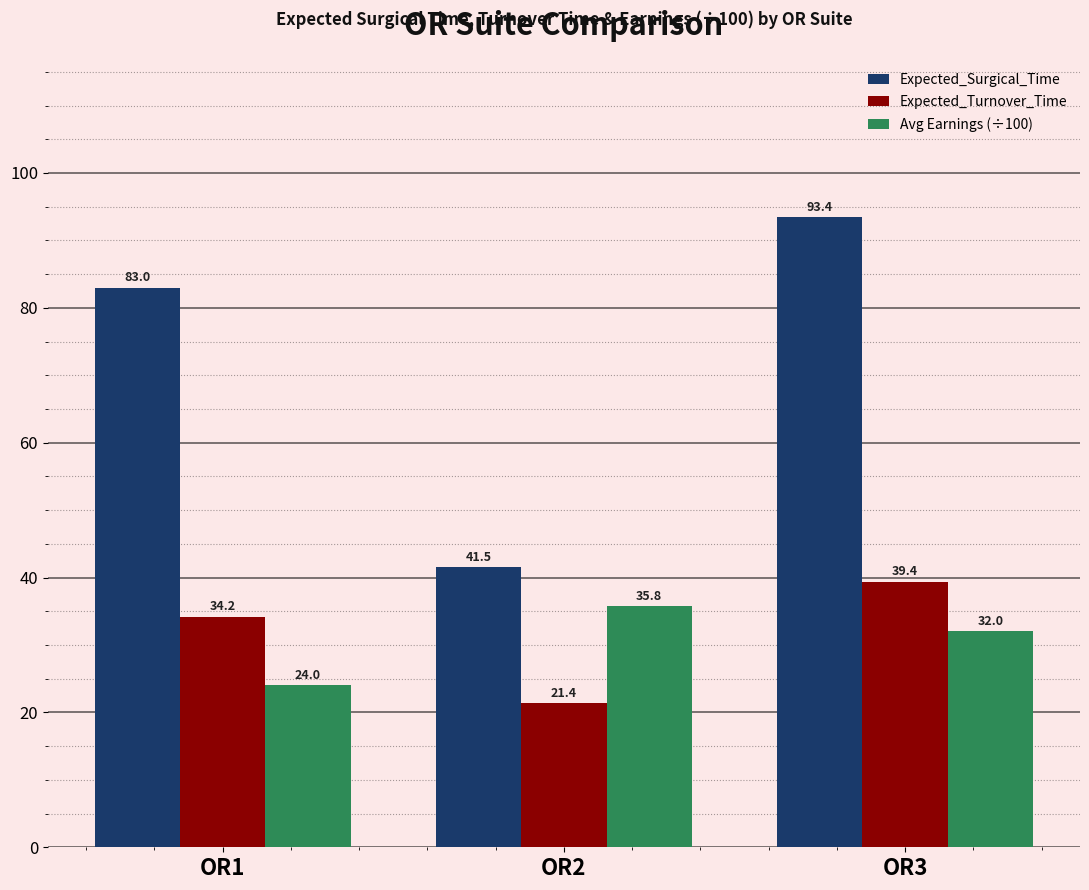

Reading left to right, transcribe all the data shown in this chart.

Expected_Surgical_Time: 83.0	41.5	93.4
Expected_Turnover_Time: 34.2	21.4	39.4
Avg Earnings (÷100): 24.0	35.8	32.0